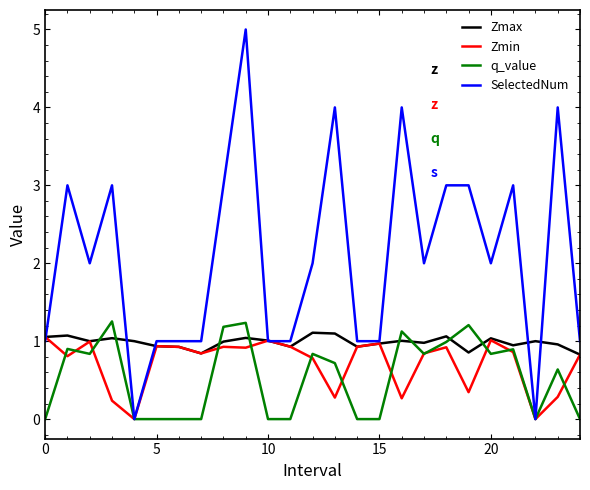

Which series has the largest total across all categories?

SelectedNum